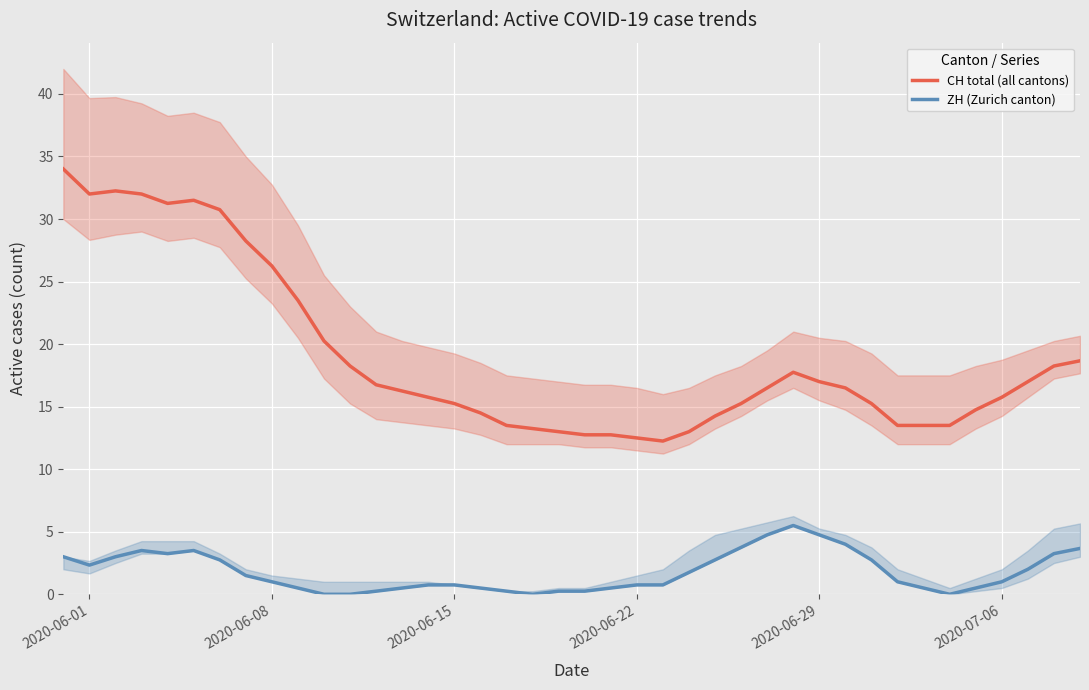

True or false: CH total (all cantons) and ZH (Zurich canton) cross at least once.

False